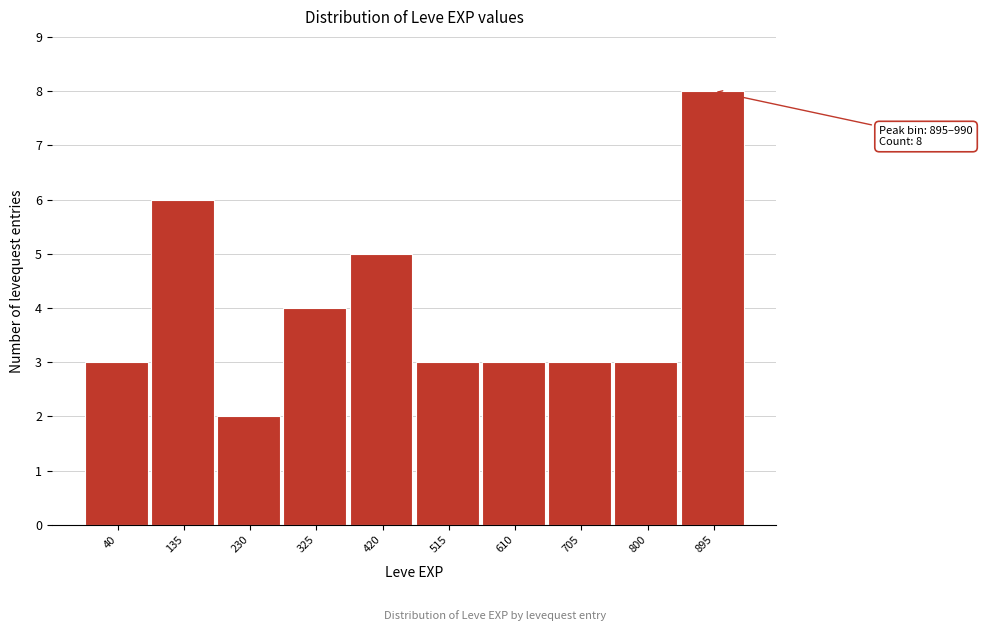

Reading left to right, extract all data points from this chart.

40=3	135=6	230=2	325=4	420=5	515=3	610=3	705=3	800=3	895=8